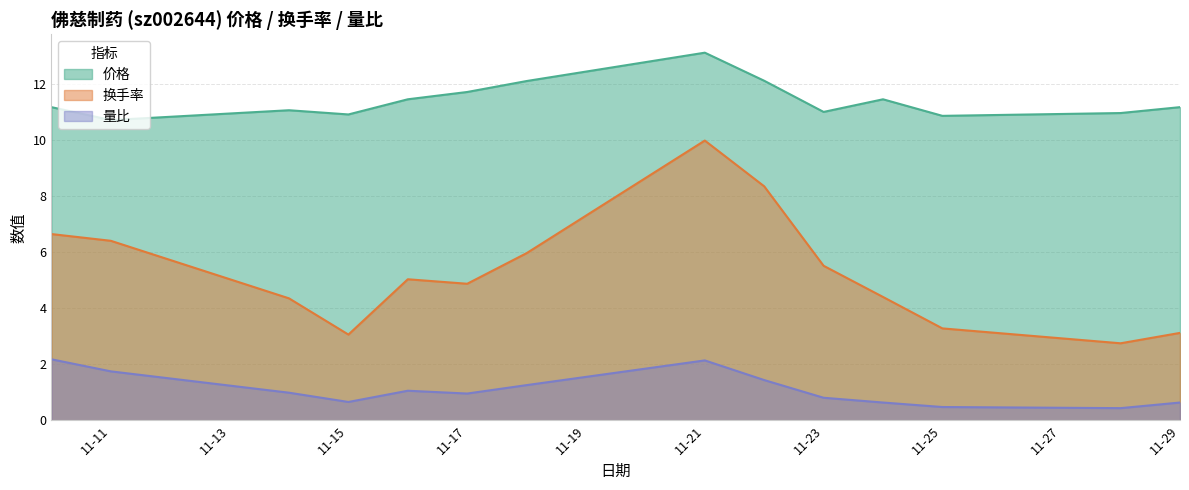

True or false: 量比 has a value of 1.1 at 2022-11-16.

True